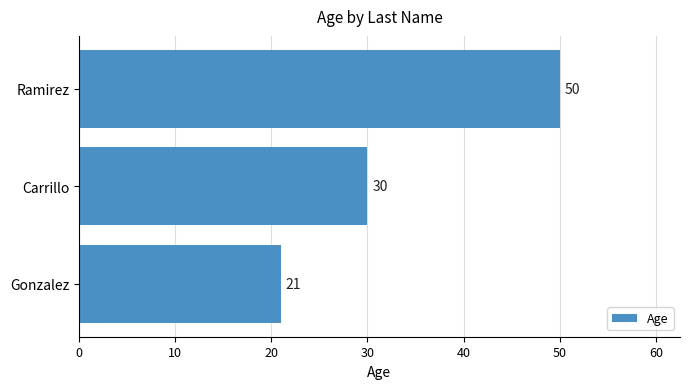

The chart shows a value of 10 at Carrillo. True or false?

False